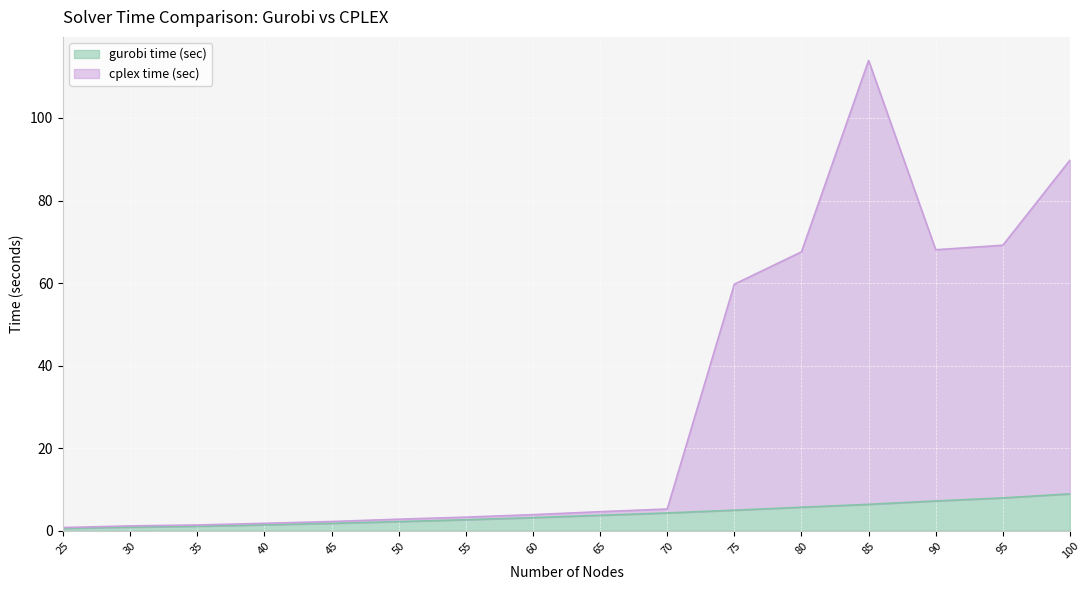

At which label is cplex time (sec) closest to 57?

75